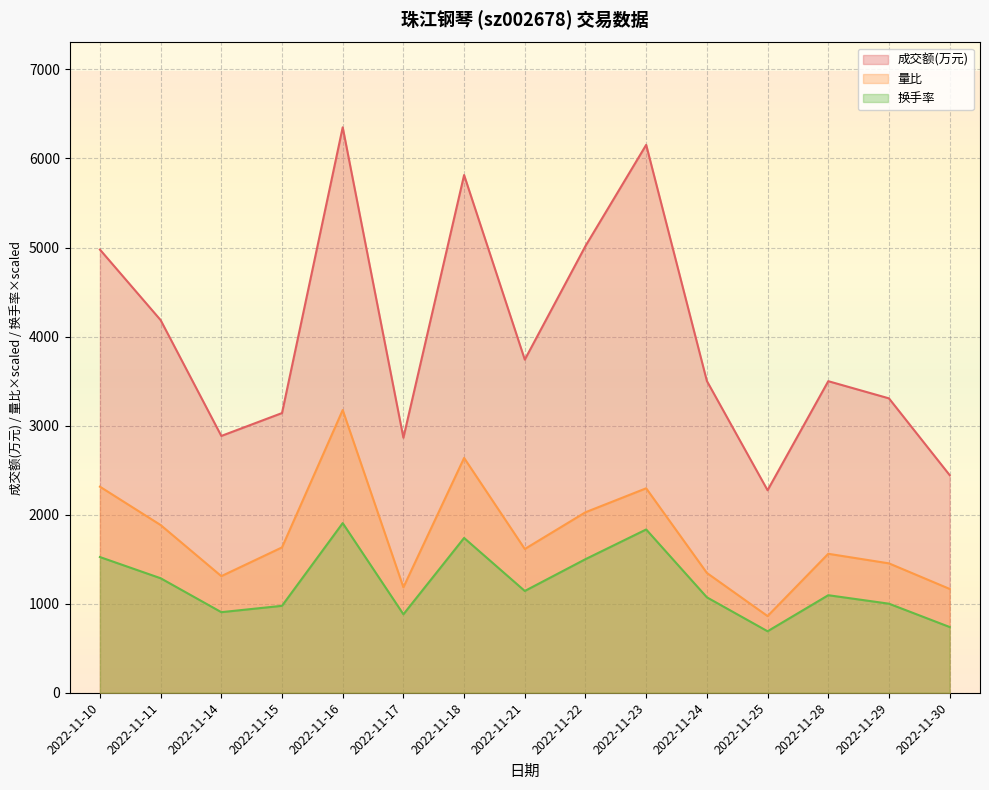

Where is the first local minimum for 量比?

2022-11-14